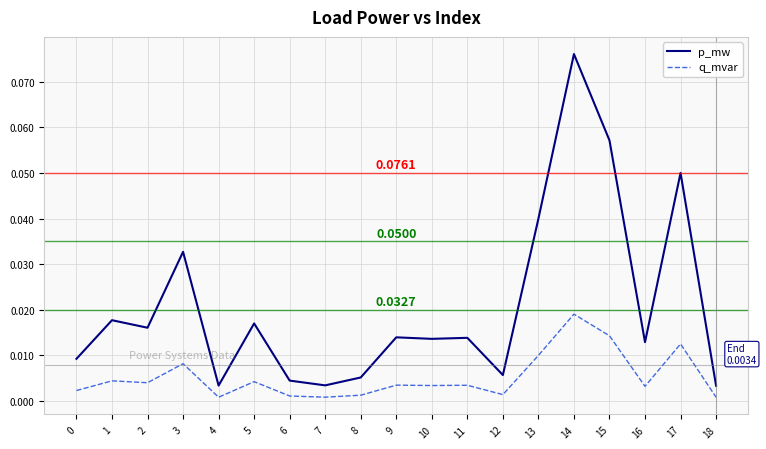

At which category is the sum across all series the highest?

14